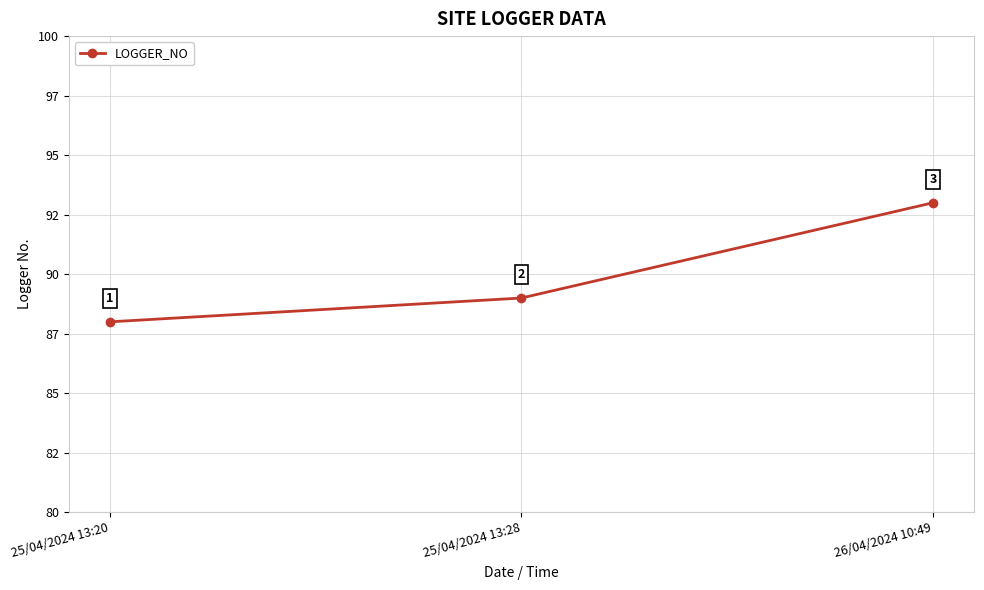

Reading right to left, extract all data points from this chart.

26/04/2024 10:49=93	25/04/2024 13:28=89	25/04/2024 13:20=88